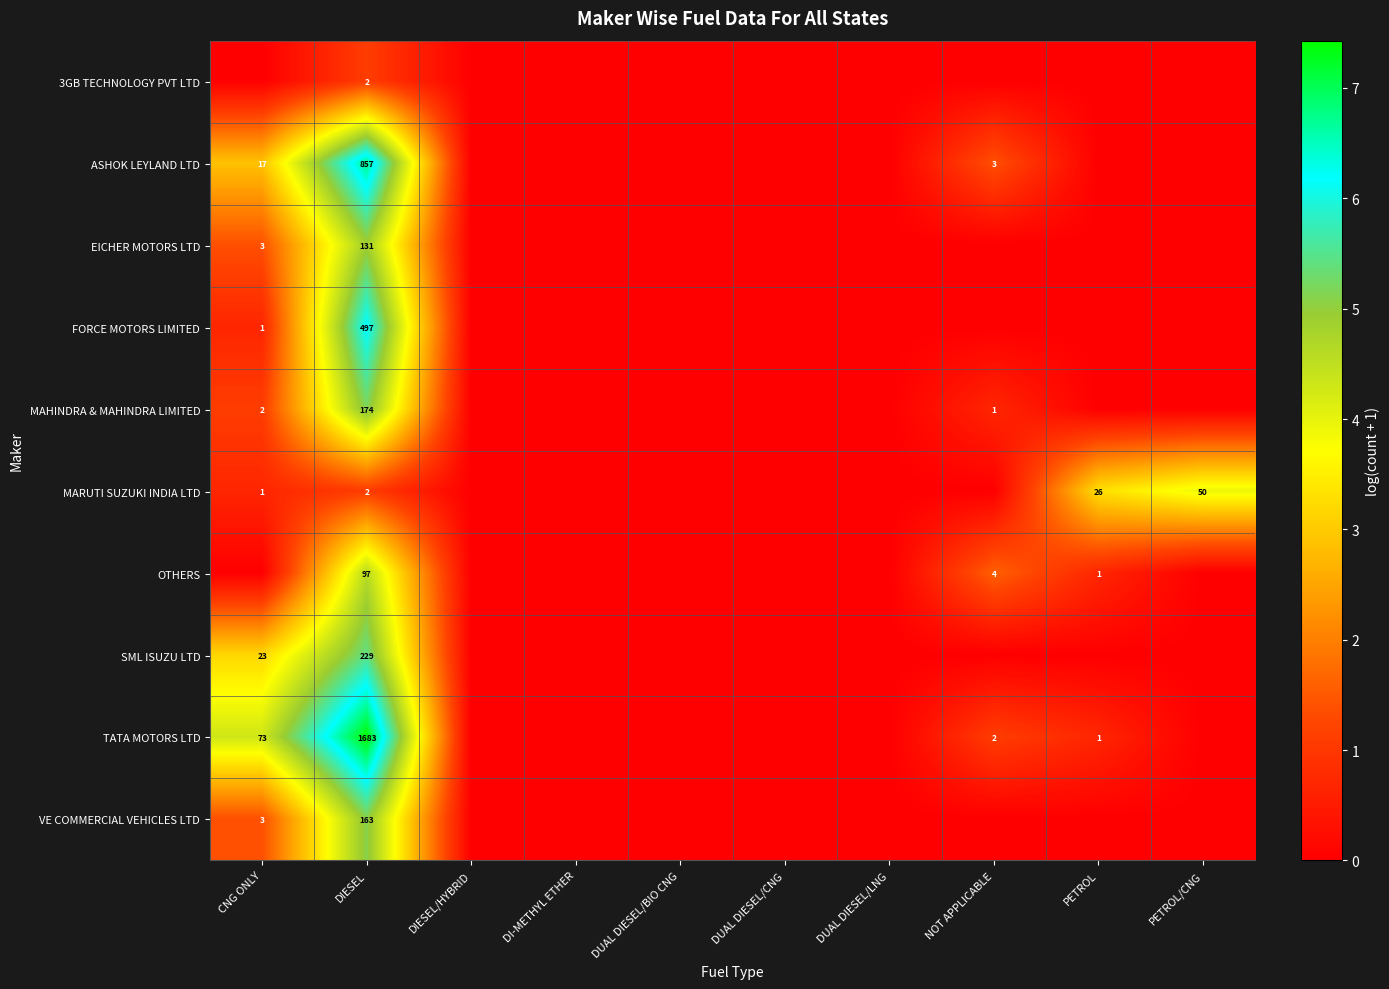

What is the sum of the MAHINDRA & MAHINDRA LIMITED values at CNG ONLY and DIESEL?

176